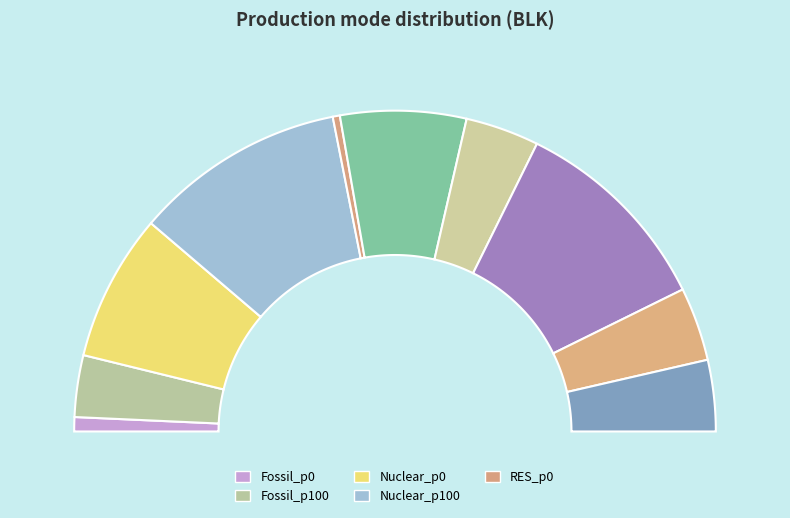

The Storage_c0 slice represents 7% of the pie. True or false?

True